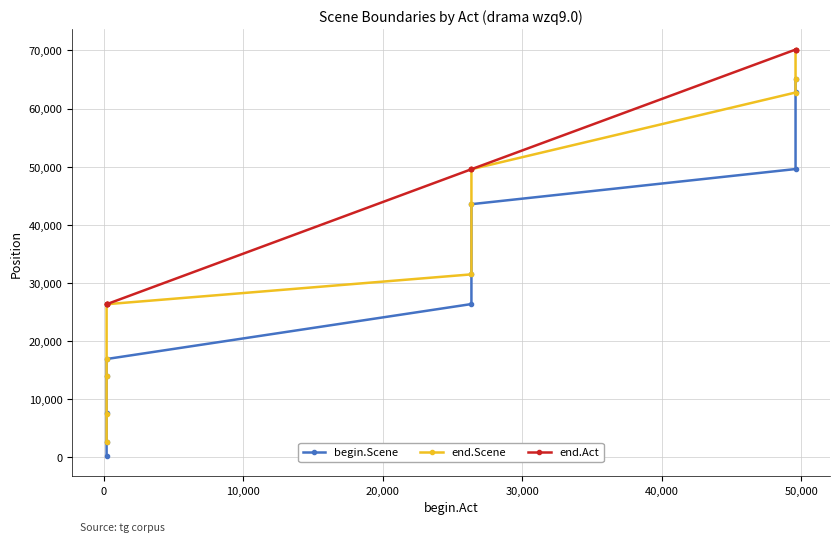

True or false: end.Scene has more than 0 points higher than both neighbors.

False